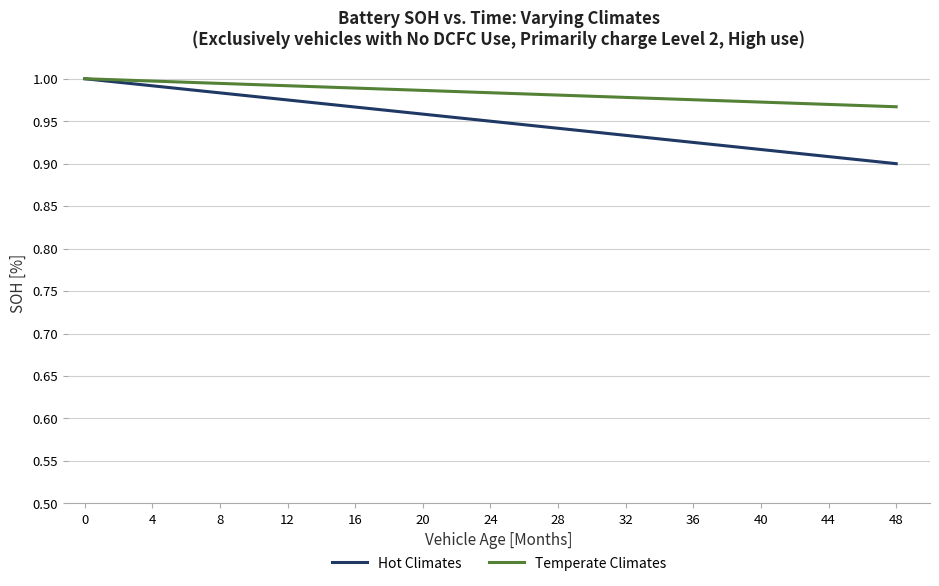

Does the chart have visible grid lines?

Yes